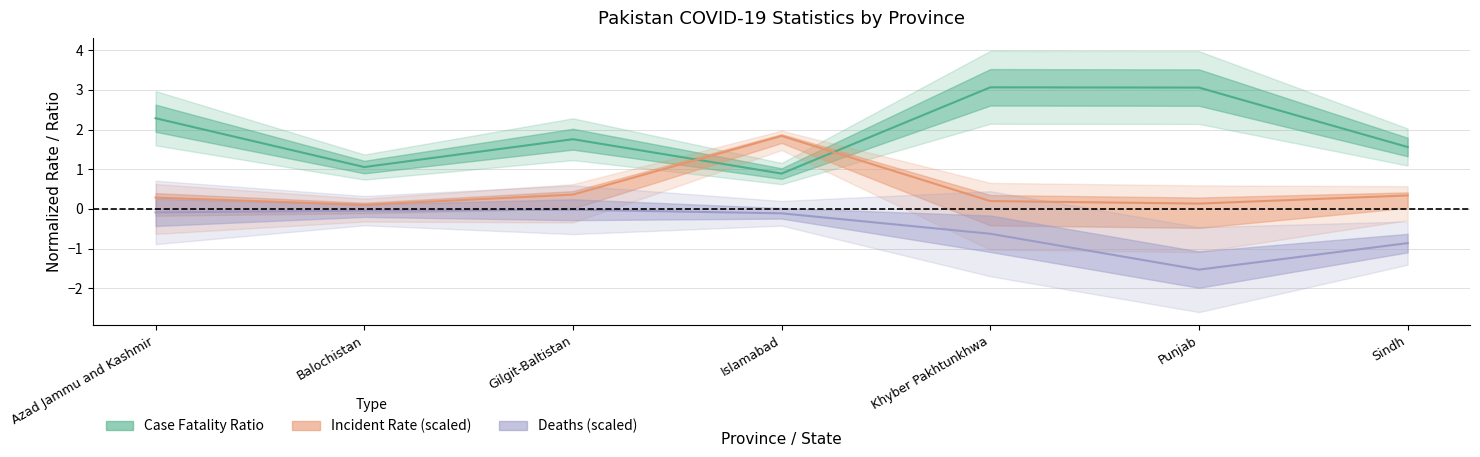

What is the sum of all Case_Fatality_Ratio values?

13.7